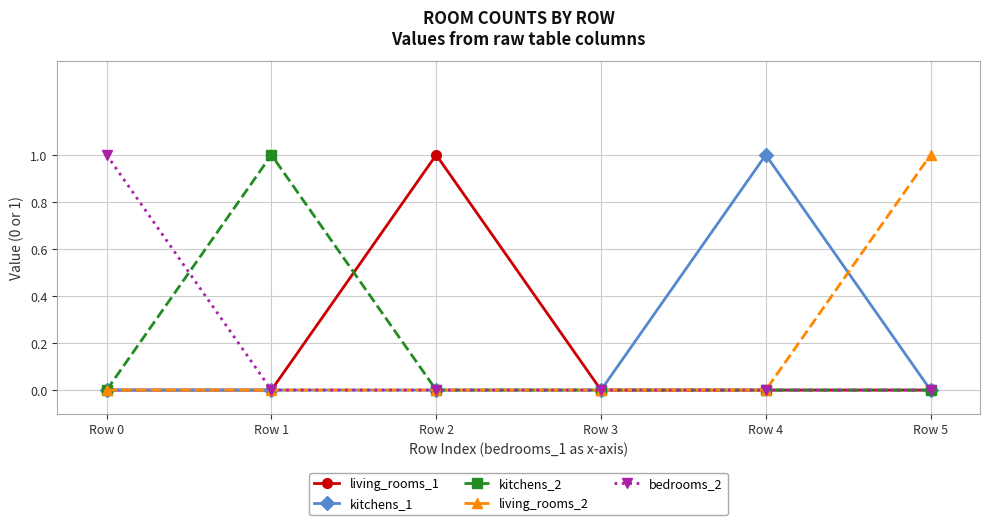

The value of kitchens_1 at Row 1 is 0. True or false?

True